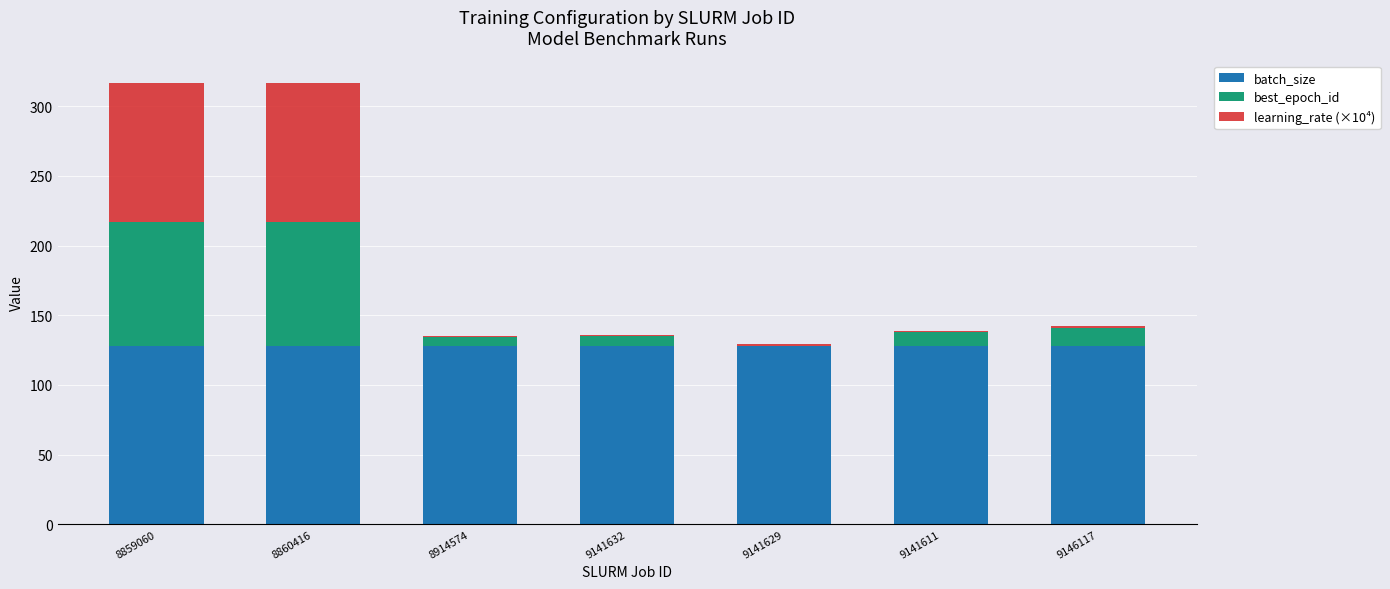

What is the maximum value for batch_size?

128